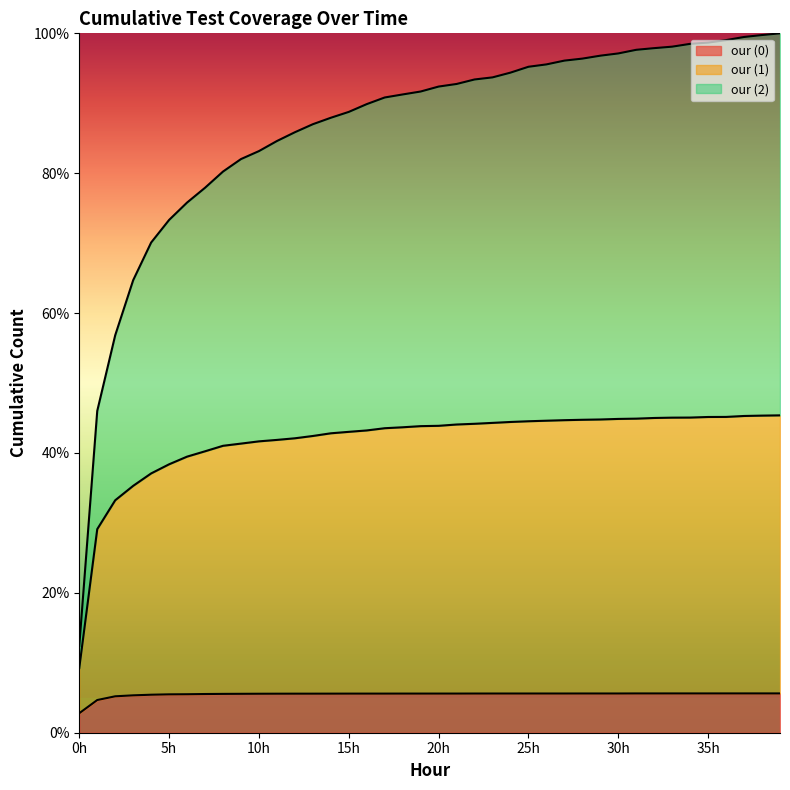

What is the sum of the our (1) values at 2 and 38?

78.6